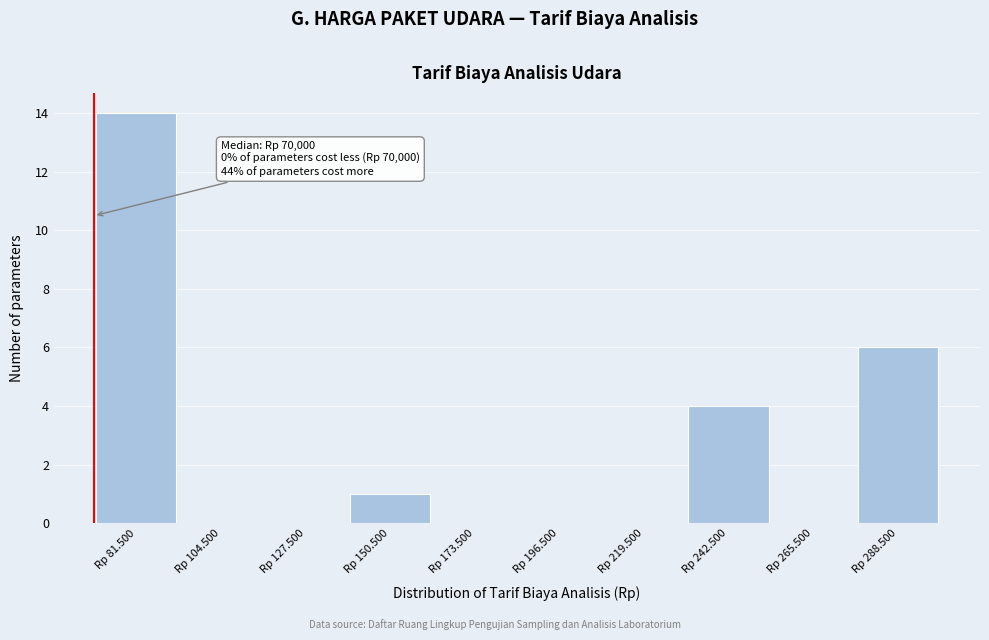

Reading left to right, transcribe all the data shown in this chart.

Rp 81.500=14	Rp 104.500=0	Rp 127.500=0	Rp 150.500=1	Rp 173.500=0	Rp 196.500=0	Rp 219.500=0	Rp 242.500=4	Rp 265.500=0	Rp 288.500=6